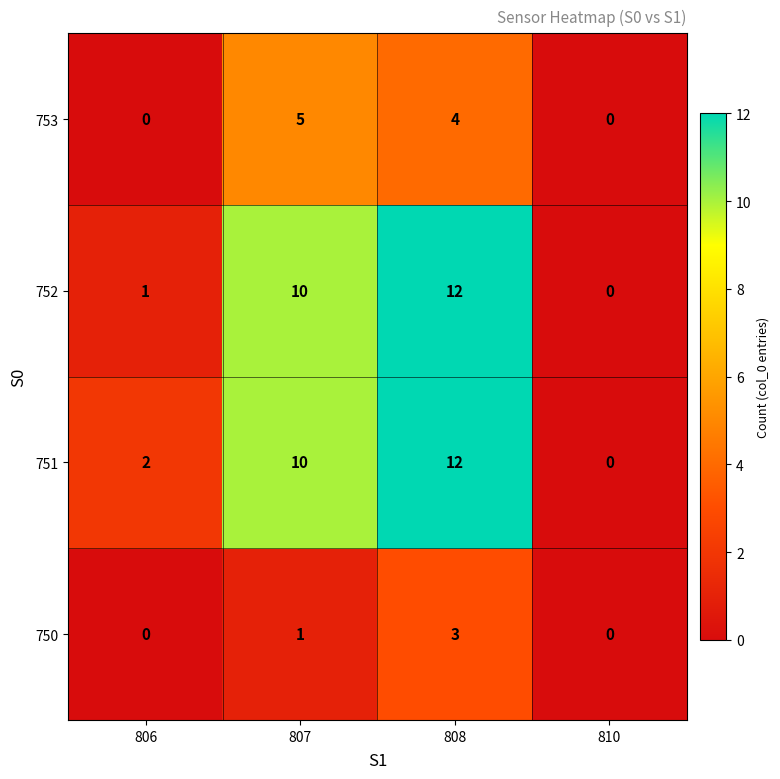

The value of 753 at 810 is -2. True or false?

False